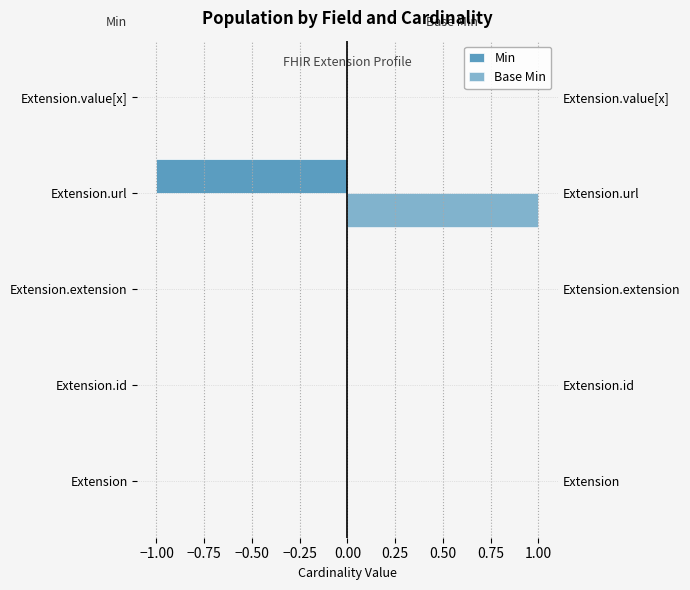

What are all the series names shown in the legend?

Min, Base Min